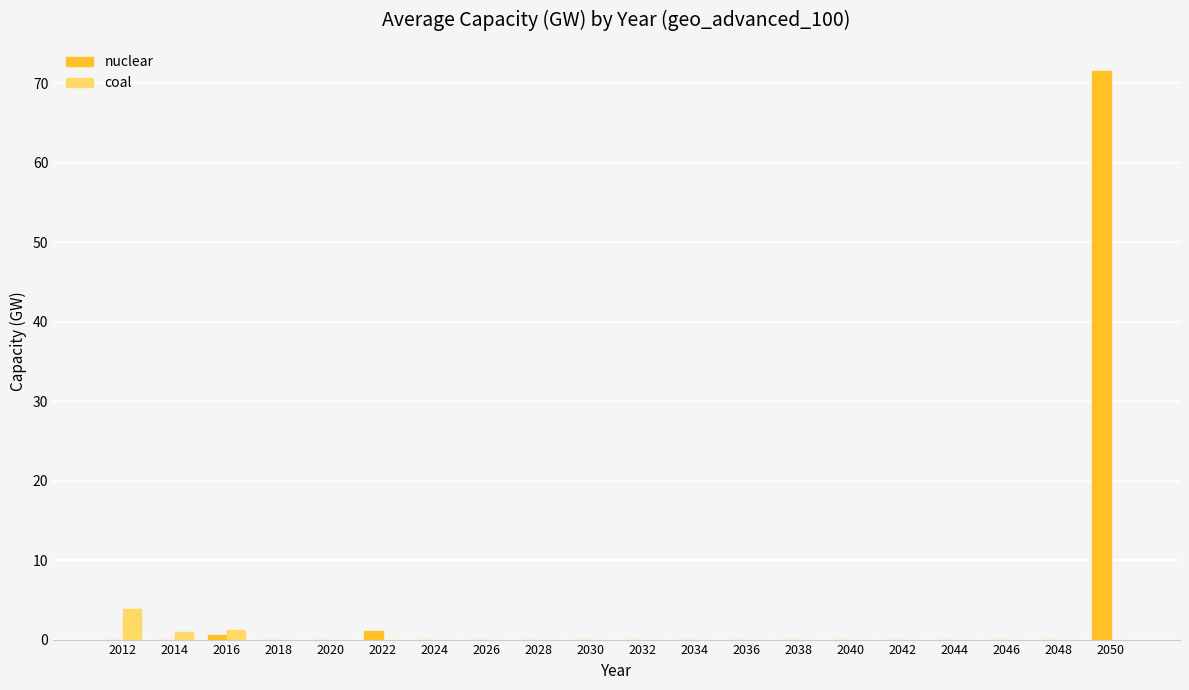

How many groups of bars are there?

20